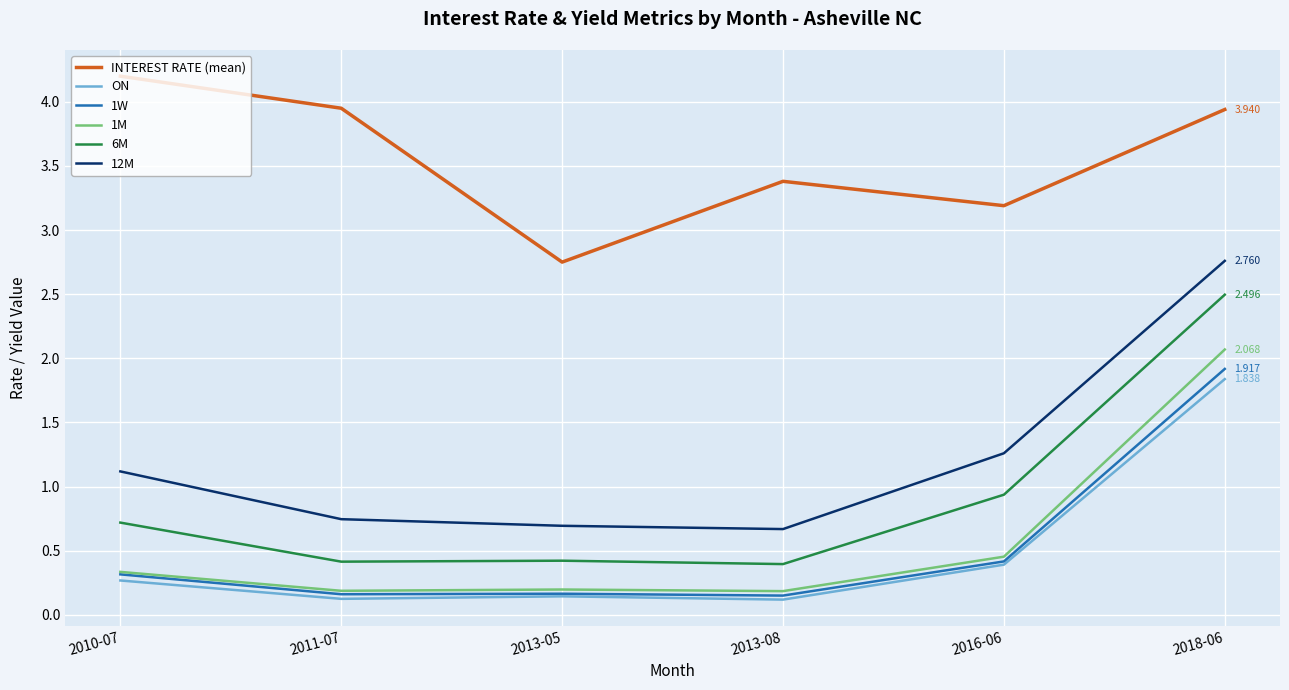

How many series are shown in this chart?

6